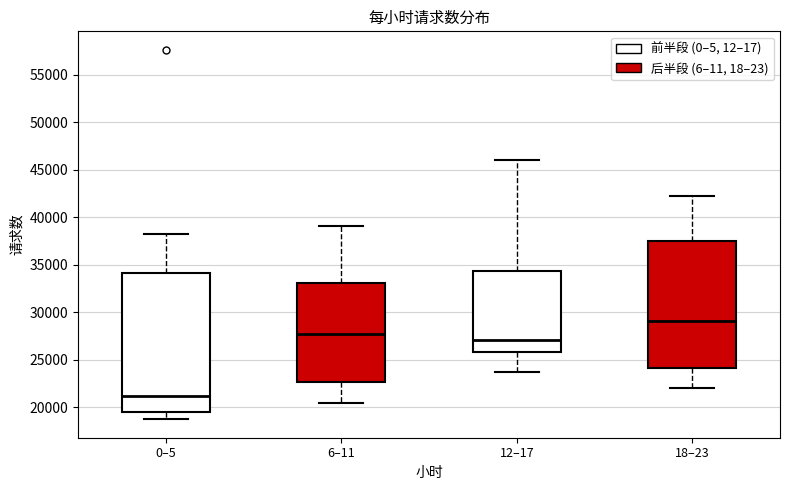

Comparing the boxes themselves (not the whiskers), which one is the tallest?

0–5